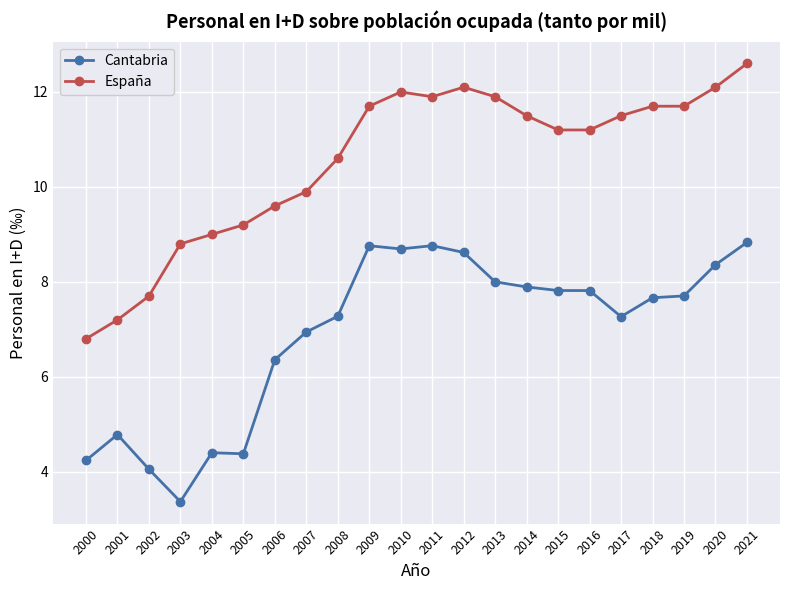

Which series has the largest range (max minus min)?

España